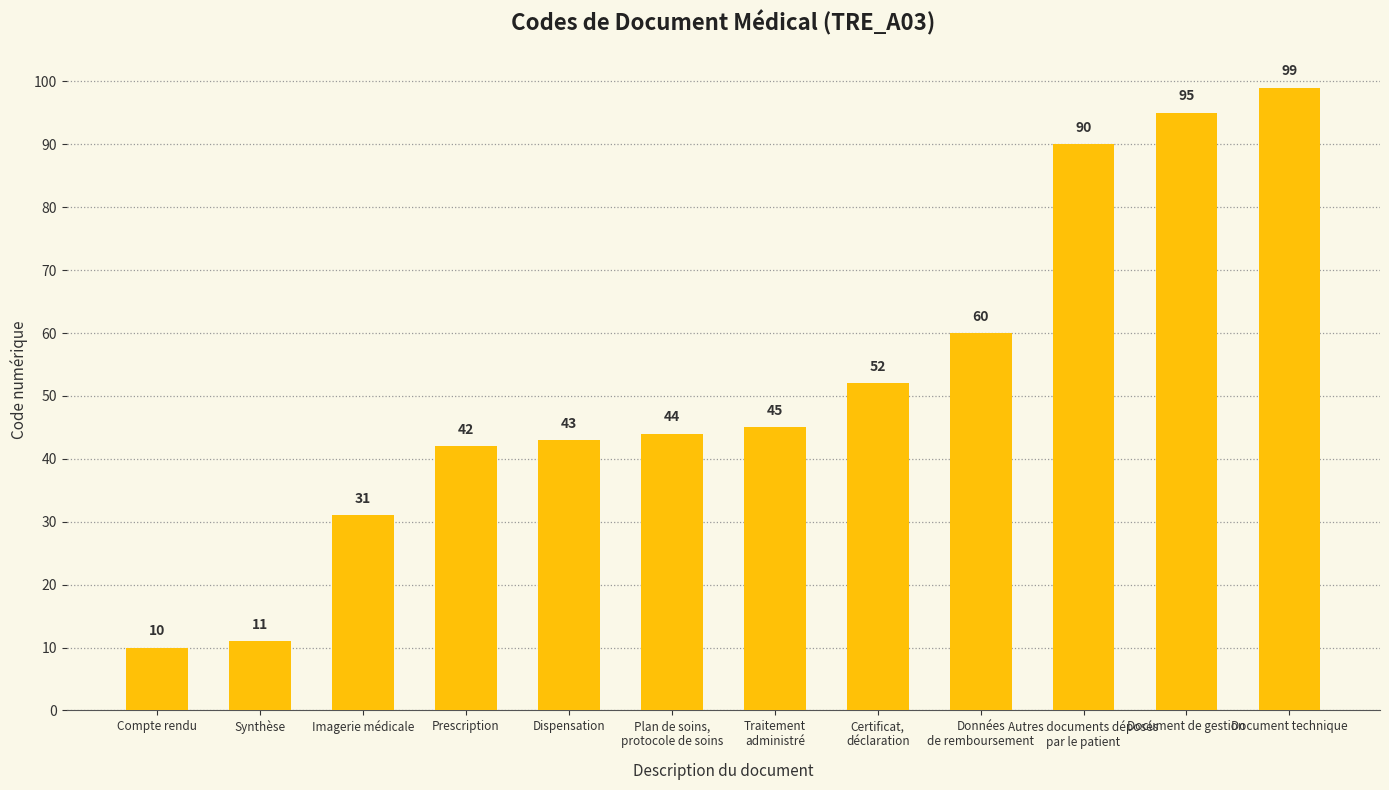

What is the value of the 7th bar from the left?

45